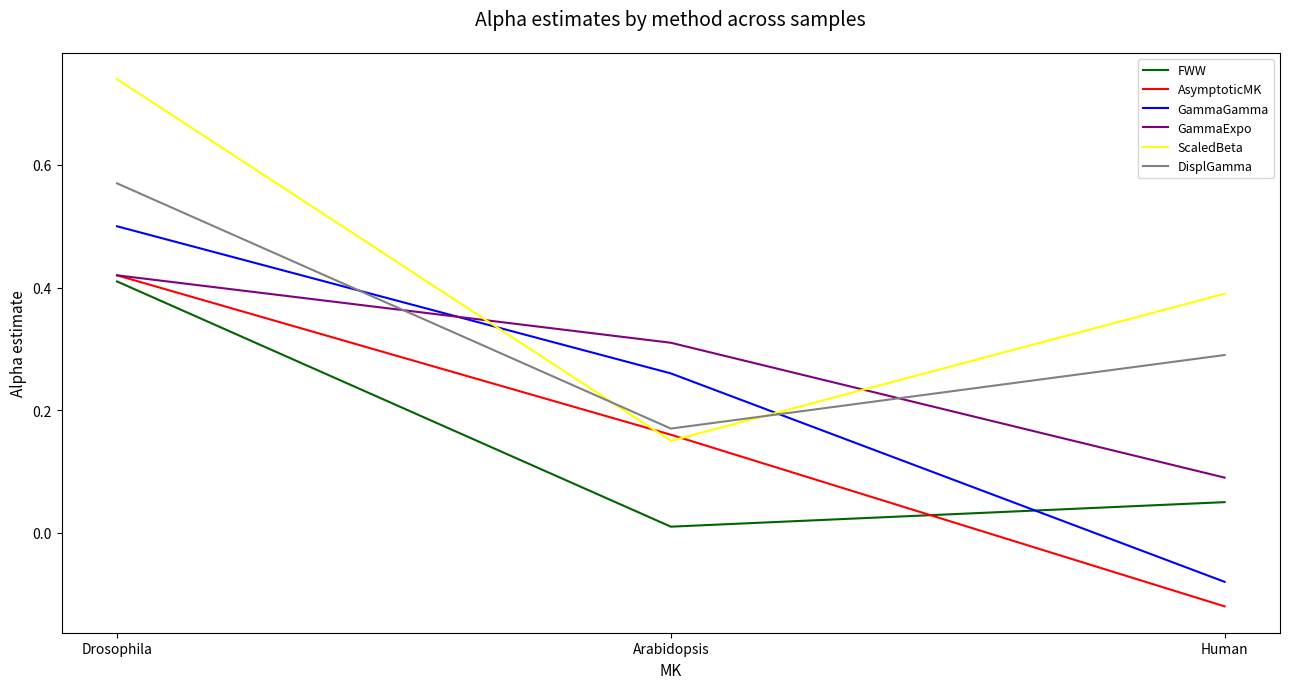

Between Drosophila and Arabidopsis, which series saw the biggest shift?

ScaledBeta